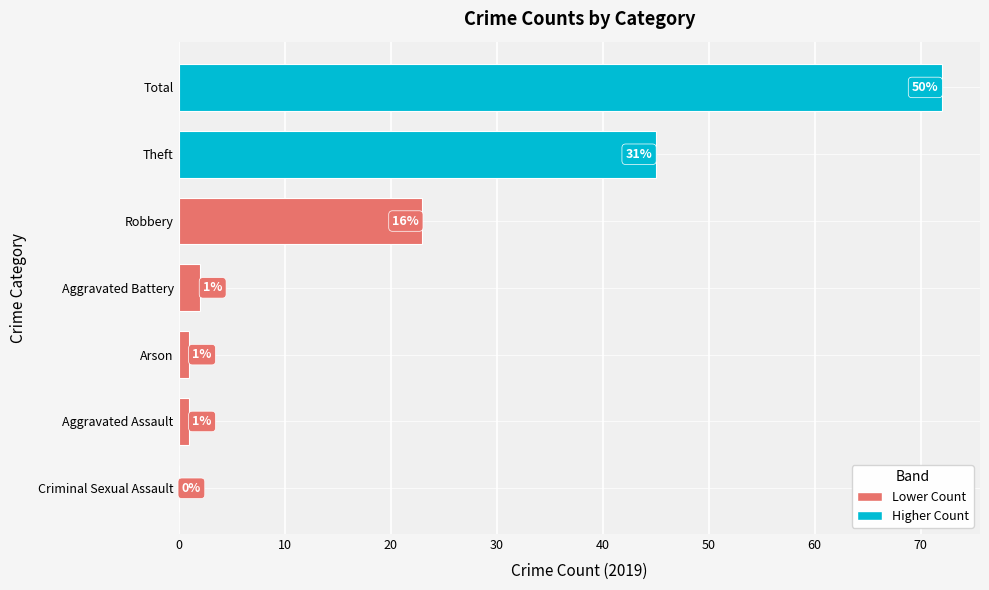

What is the ratio of the value at Robbery to the value at Arson?

23.0